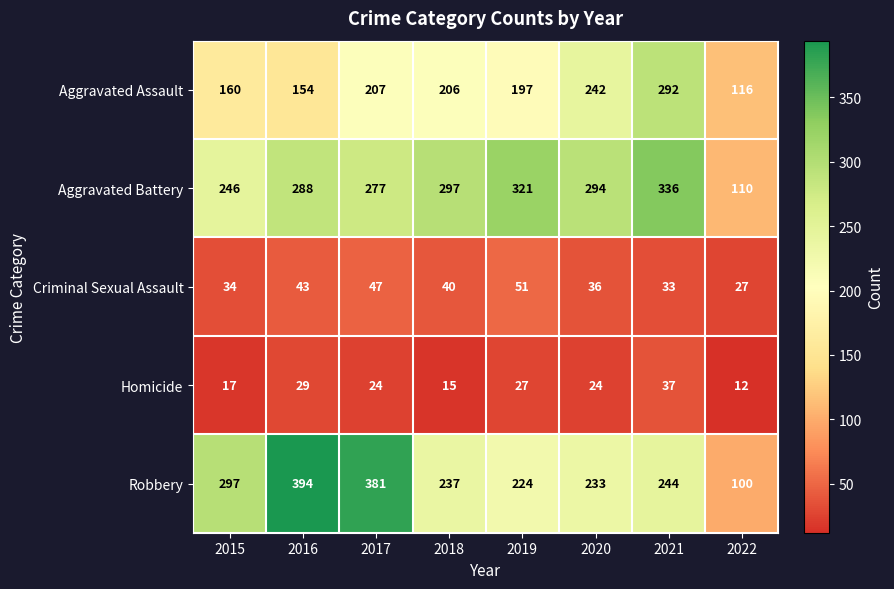

At which category is the sum across all series the highest?

2021